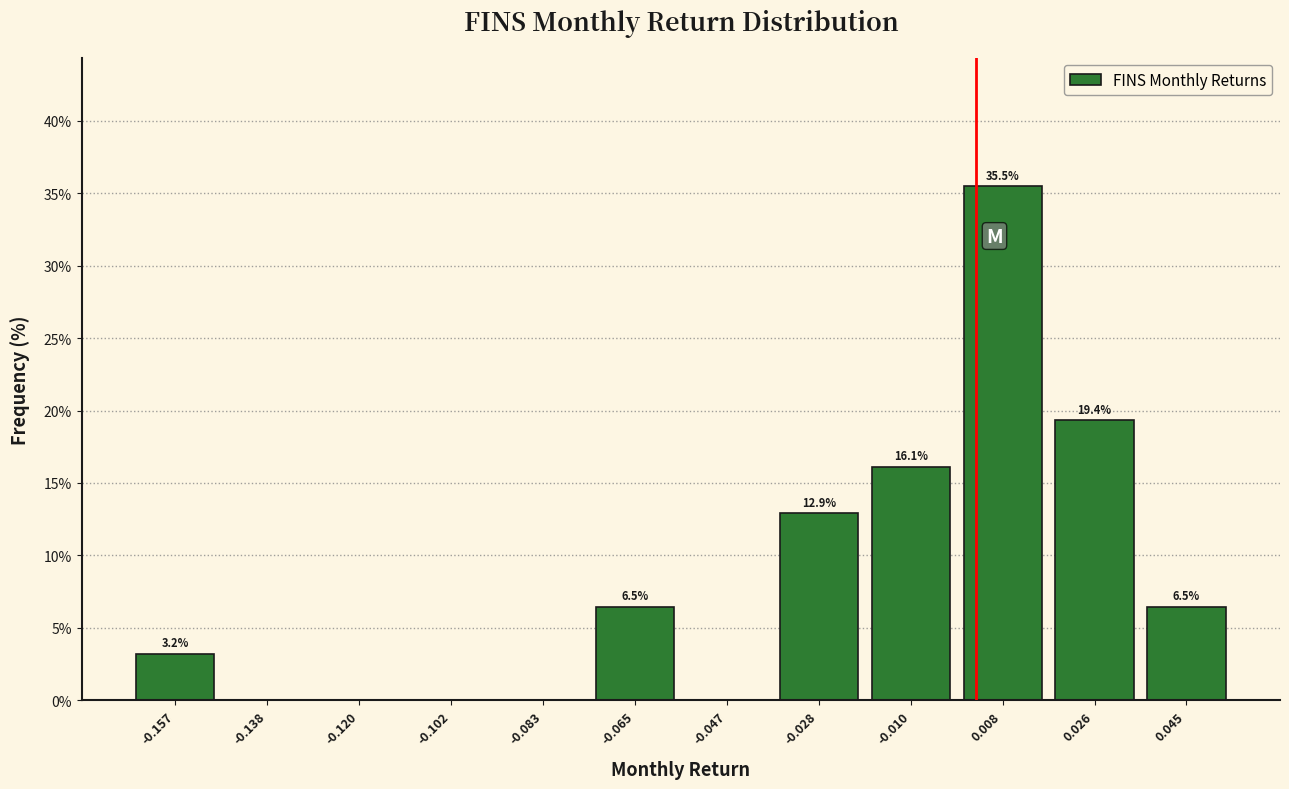

Which range on the x-axis has the tallest bar?

0.000 to 0.018